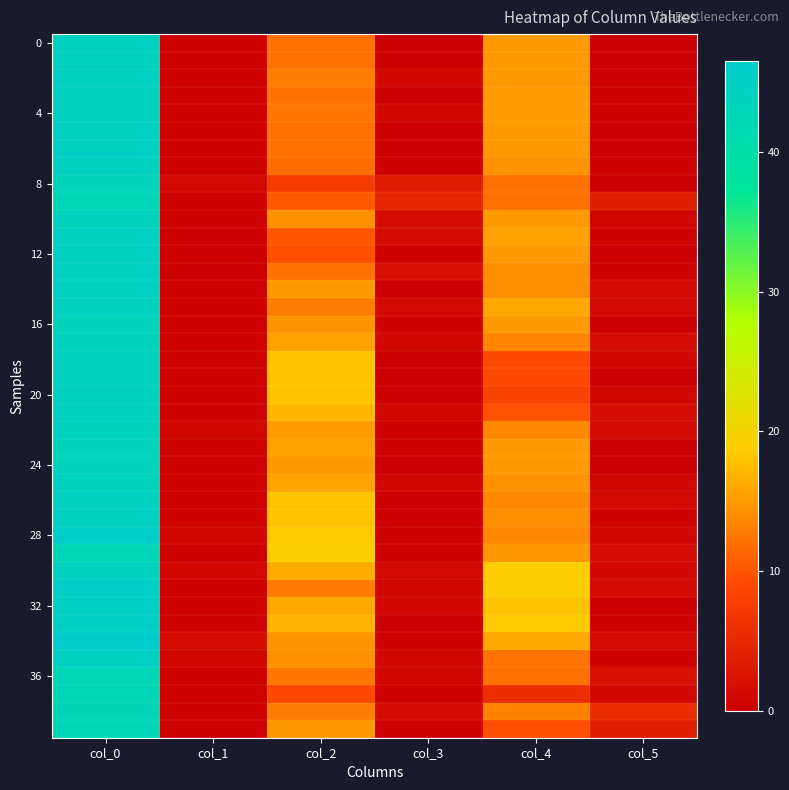

Which has a higher value, col_5 or col_3?

col_5